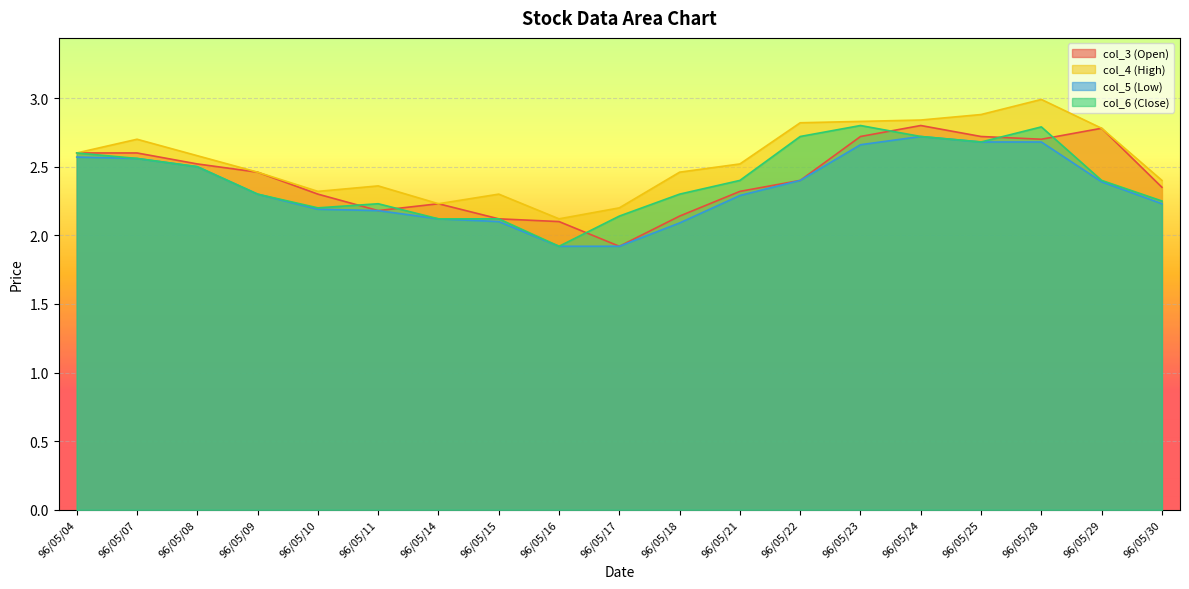

How many data points does each series have?

19